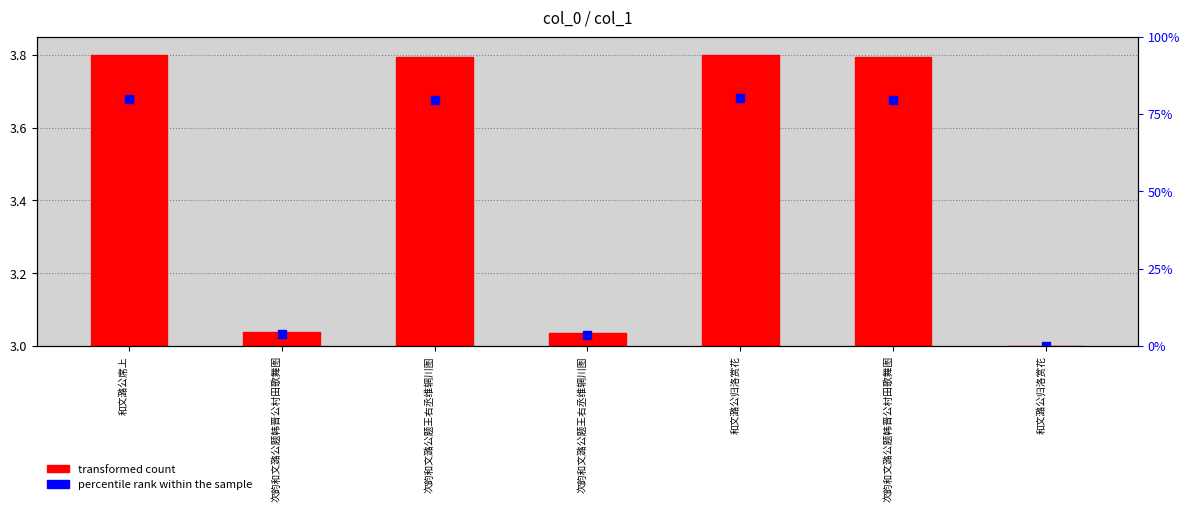

Between 和文潞公归洛赏花 and 和文潞公席上, which is larger?

和文潞公席上